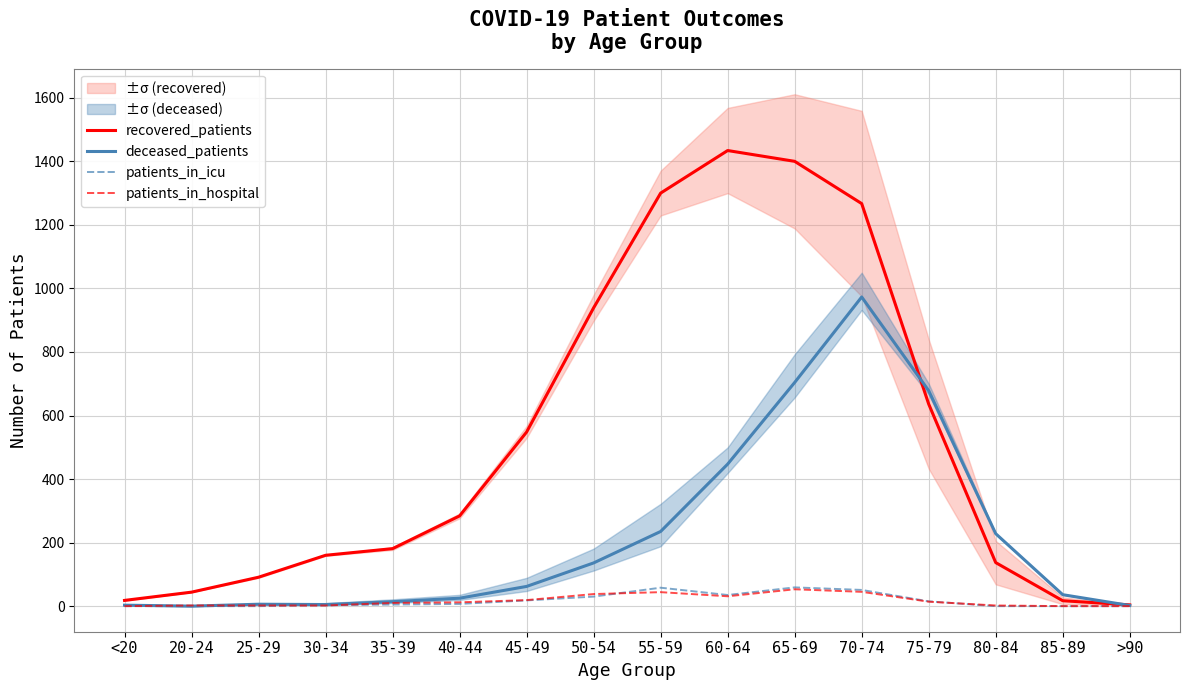

At how many categories does at least one series exceed 398?

7